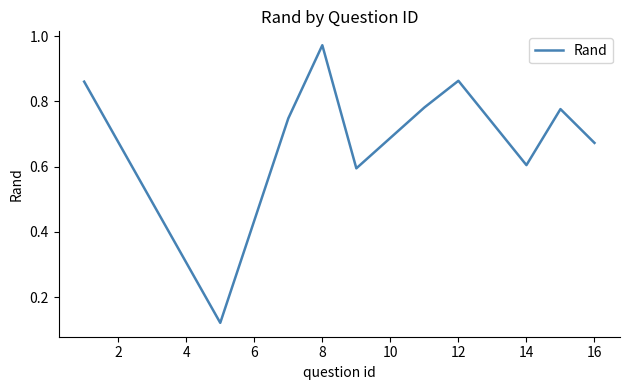

Is it true that the value at 8 is 1.6?

False